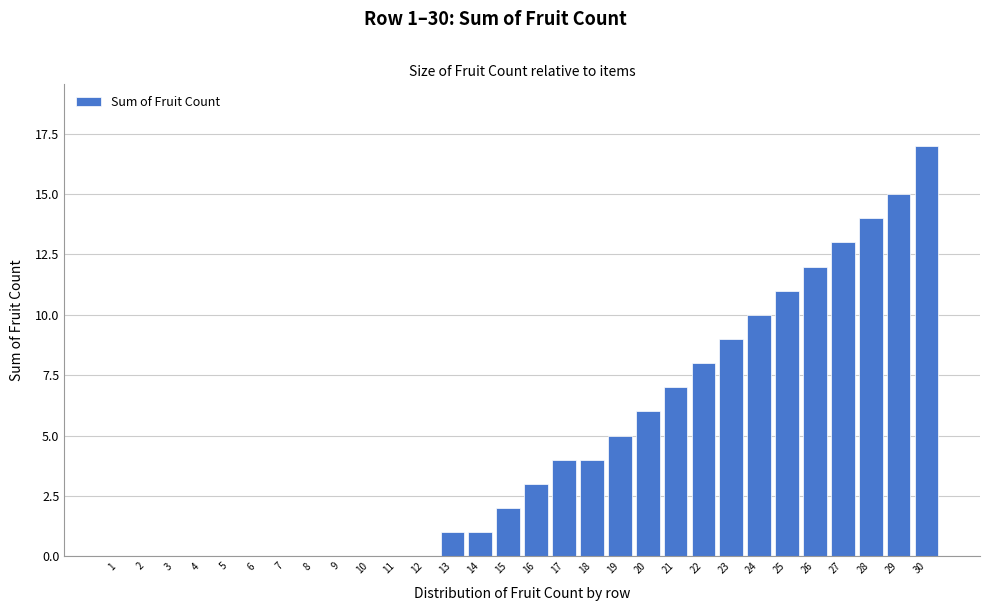

Reading left to right, extract all data points from this chart.

1=0	2=0	3=0	4=0	5=0	6=0	7=0	8=0	9=0	10=0	11=0	12=0	13=1	14=1	15=2	16=3	17=4	18=4	19=5	20=6	21=7	22=8	23=9	24=10	25=11	26=12	27=13	28=14	29=15	30=17